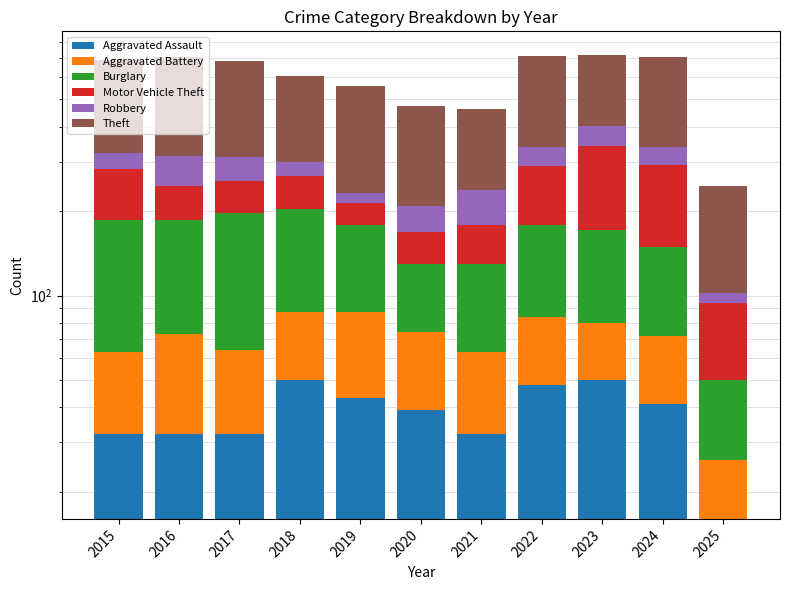

Reading left to right, list all the values displayed in this chart.

Aggravated Assault: 32	32	32	50	43	39	32	48	50	41	16
Aggravated Battery: 31	41	32	37	44	35	31	36	30	31	10
Burglary: 123	113	133	117	92	55	67	95	91	77	24
Motor Vehicle Theft: 96	59	59	63	35	40	49	110	171	143	44
Robbery: 41	69	55	33	17	40	59	50	61	47	8
Theft: 369	394	372	305	325	266	224	372	319	369	144